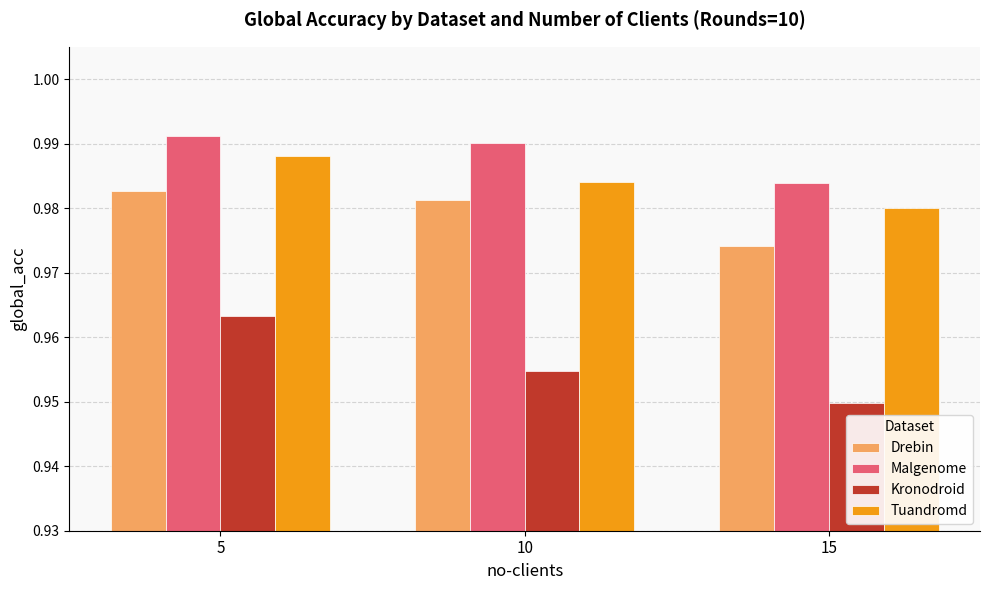

What is the sum of the Kronodroid values at 5 and 10?

1.9